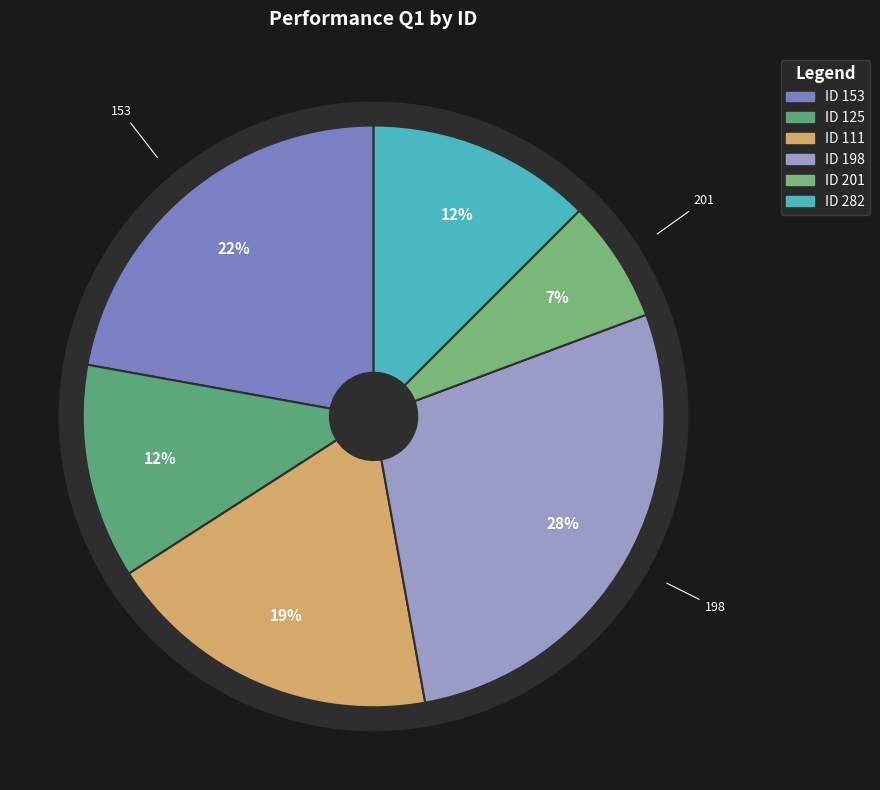

Is it true that 282 is 19% of the pie?

False